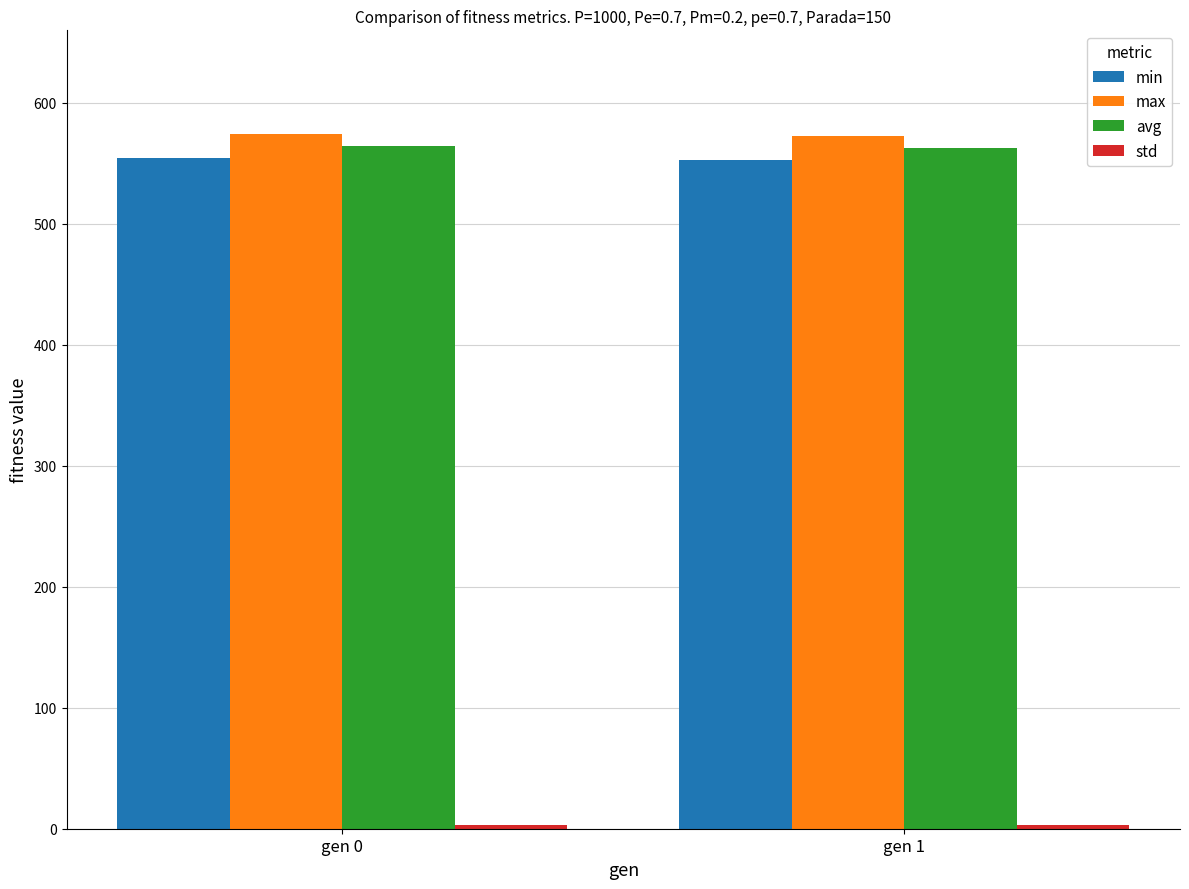

Does the chart contain any negative values?

No